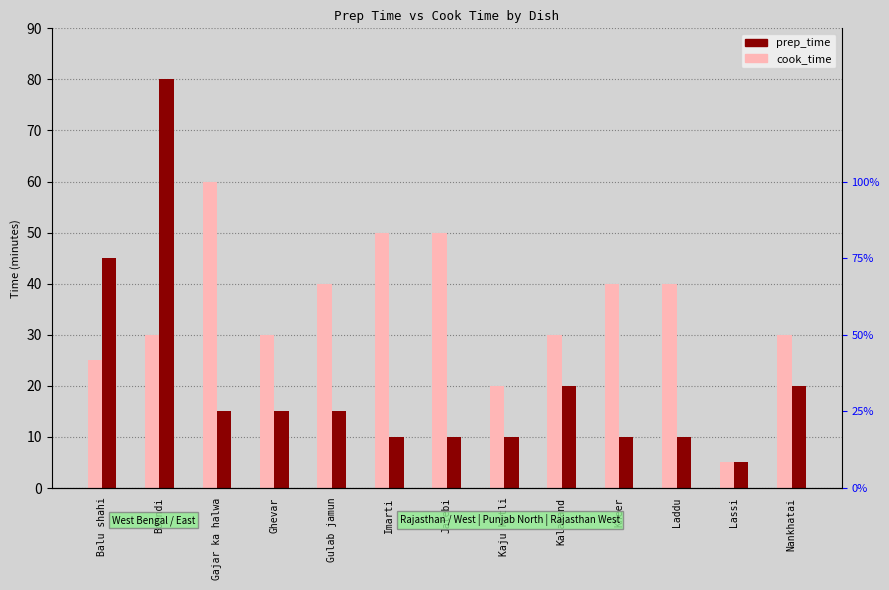

At which label is prep_time closest to 42?

Balu shahi